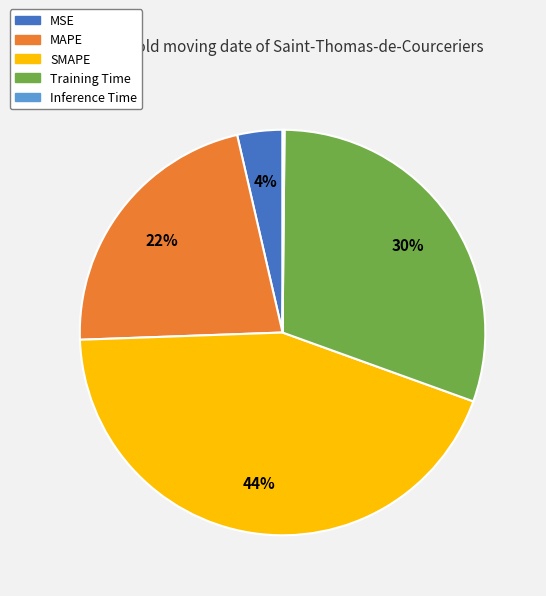

Is the sum of SMAPE and Training Time greater than half?

Yes